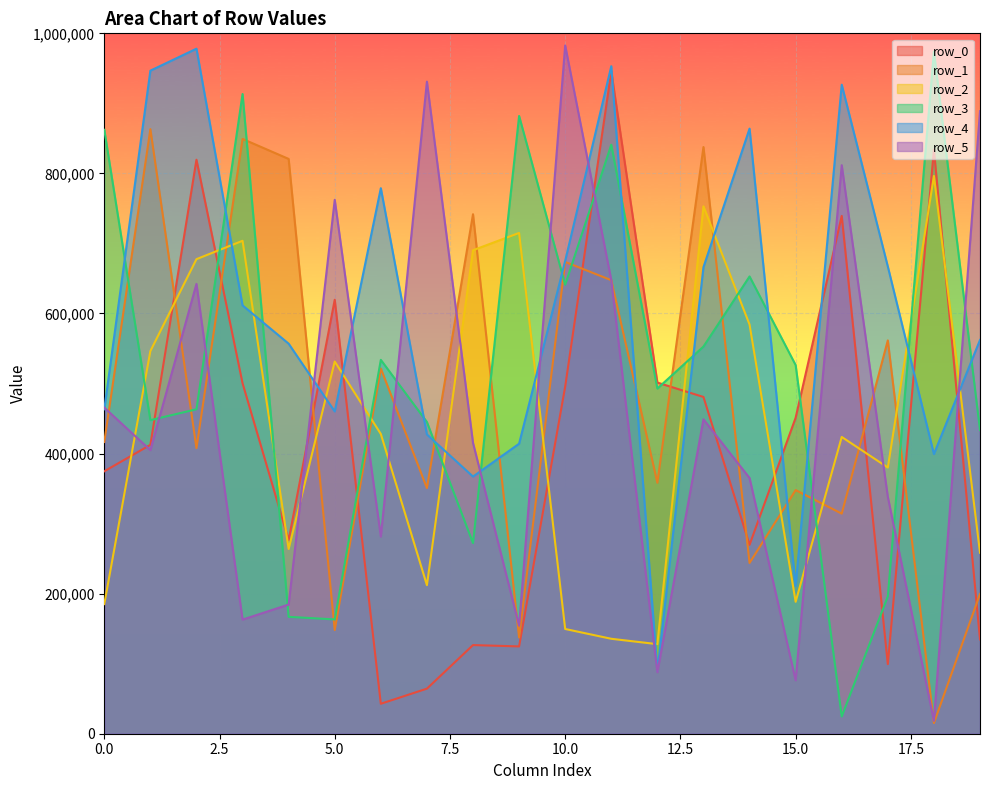

The row_5 series shows 415267 at 8. True or false?

True